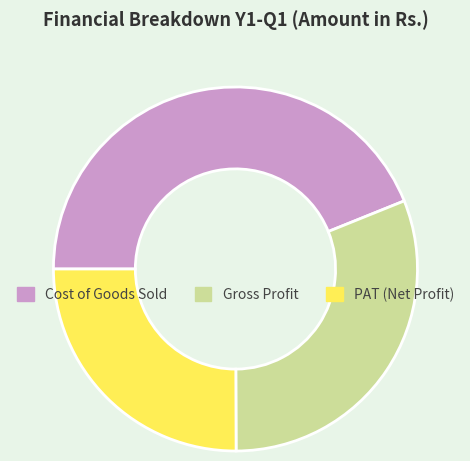

Count the number of slices in the pie.

3